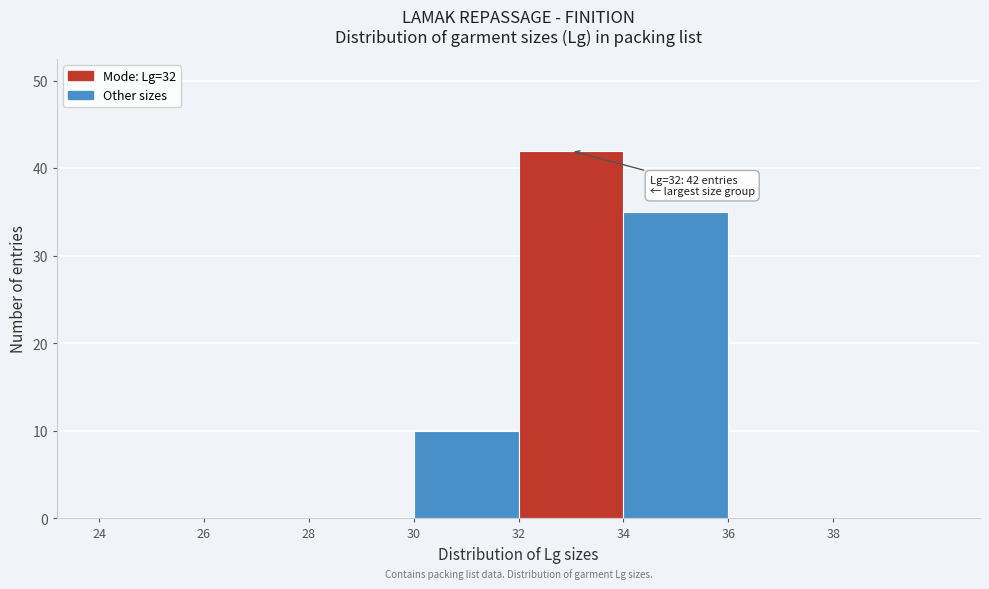

Over which range of the x-axis is the bar tallest?

32 to 34